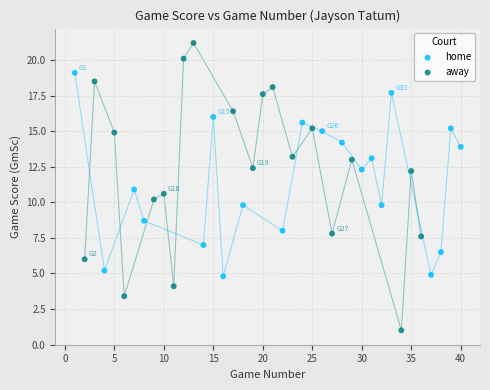

Which series reaches the maximum Y coordinate?

away